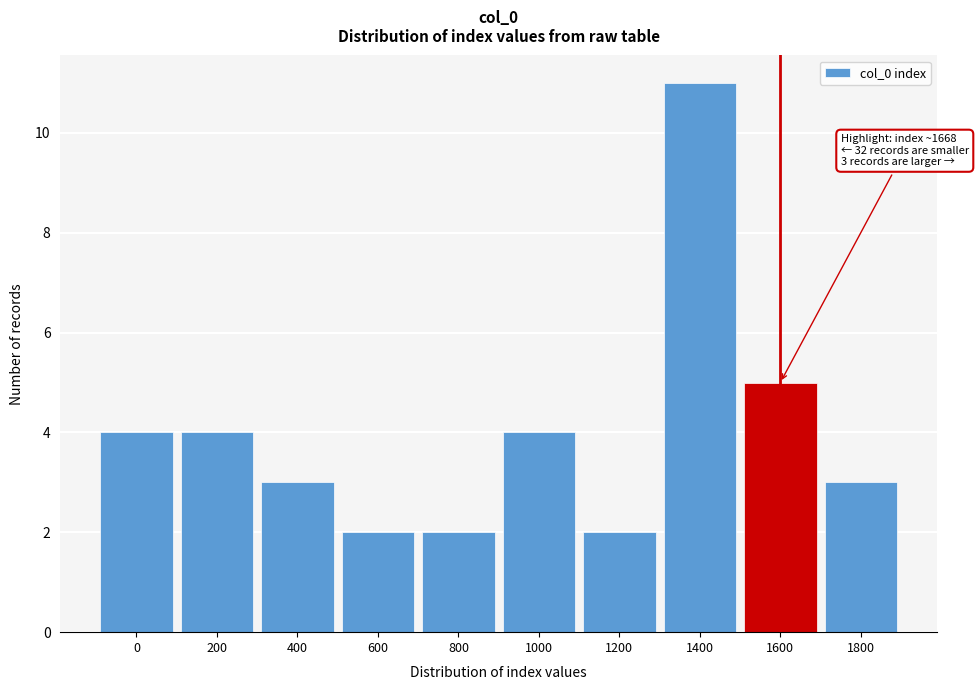

Reading left to right, extract all data points from this chart.

4	4	3	2	2	4	2	11	5	3